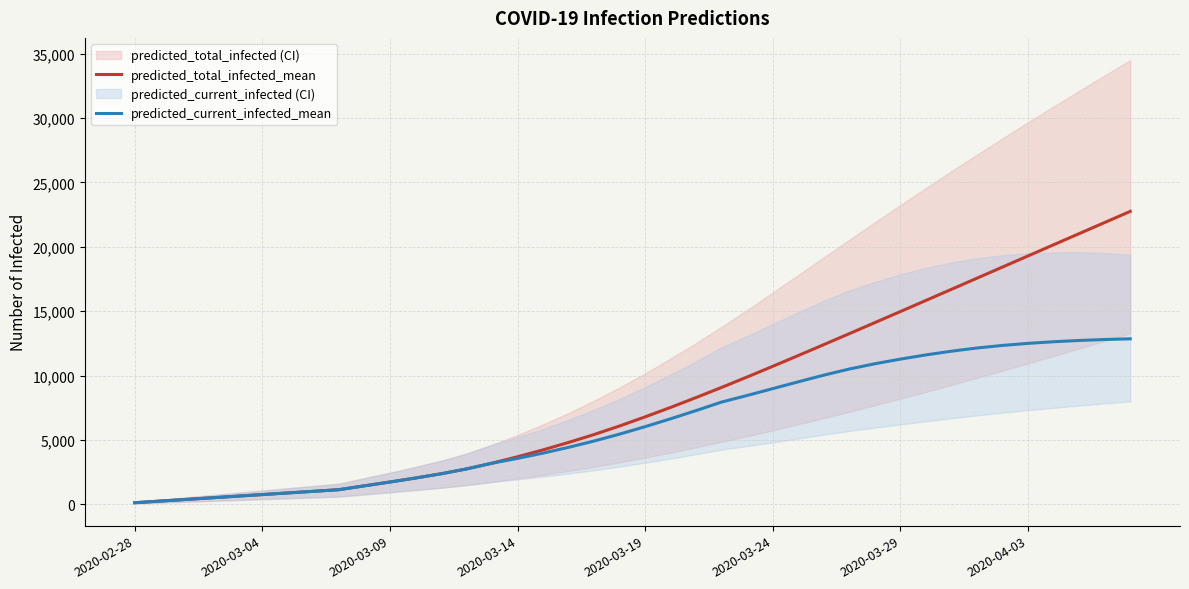

Reading right to left, list all the values displayed in this chart.

predicted_total_infected_mean: 22747	21885	21021	20157	19292	18428	17563	16699	15835	14973	14114	13257	12405	11558	10720	9894	9085	8297	7531	6793	6087	5423	4807	4231	3695	3196	2749	2372	2042	1734	1437	1138	1011	885	758	632	506	379	253	126
predicted_current_infected_mean: 12853	12800	12725	12626	12500	12340	12140	11892	11604	11279	10918	10509	10033	9516	8986	8457	7947	7285	6646	6034	5455	4918	4428	3978	3568	3196	2749	2372	2042	1734	1437	1138	1011	885	758	632	506	379	253	126